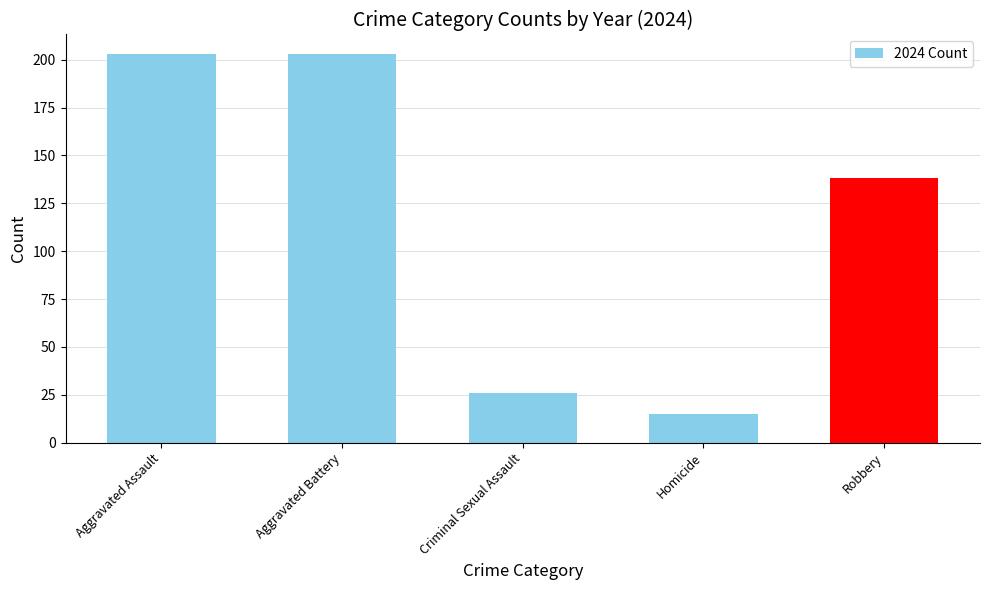

How many bars are there in total?

5